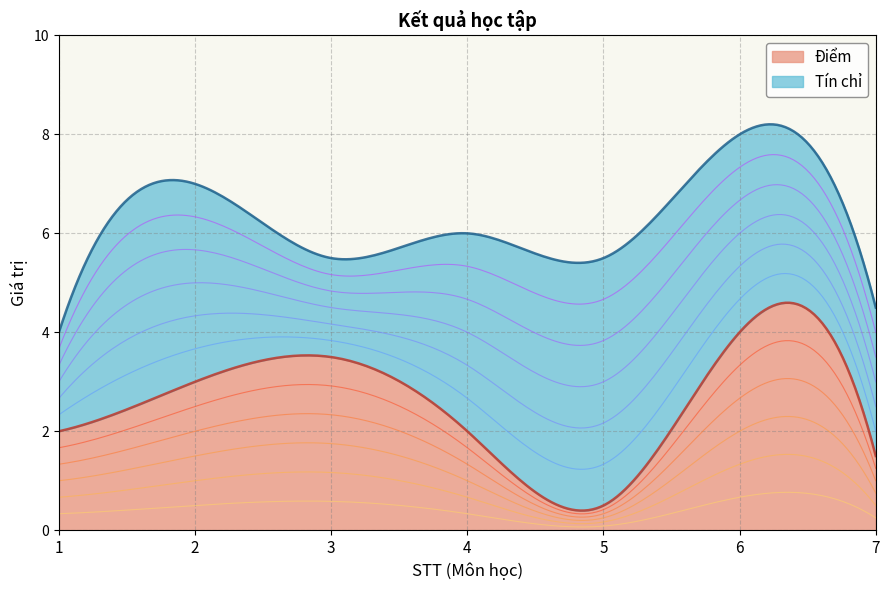

How many values in the Tín chỉ series exceed 4?

1